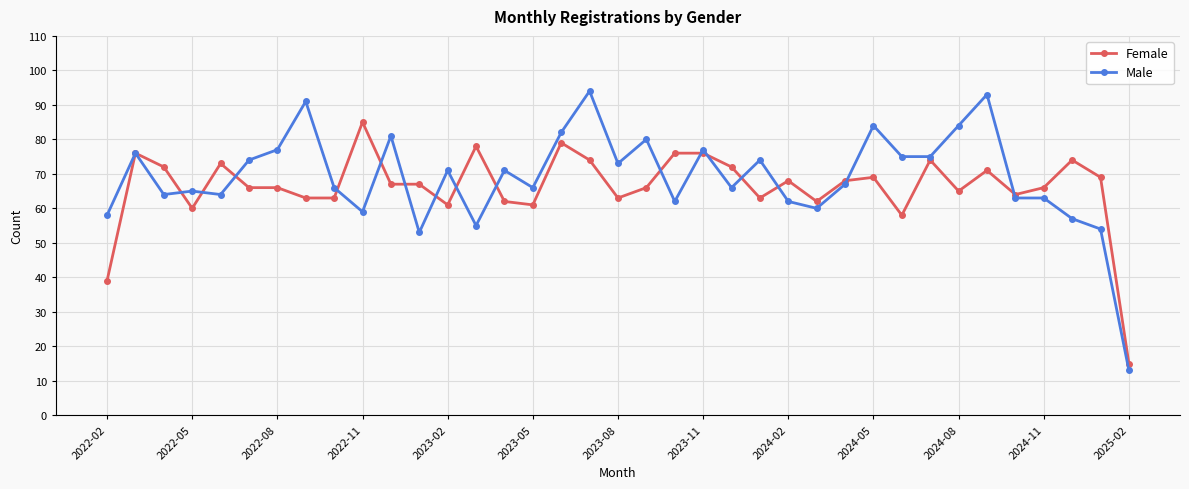

List the series in order of their peak value, lowest first.

Female, Male